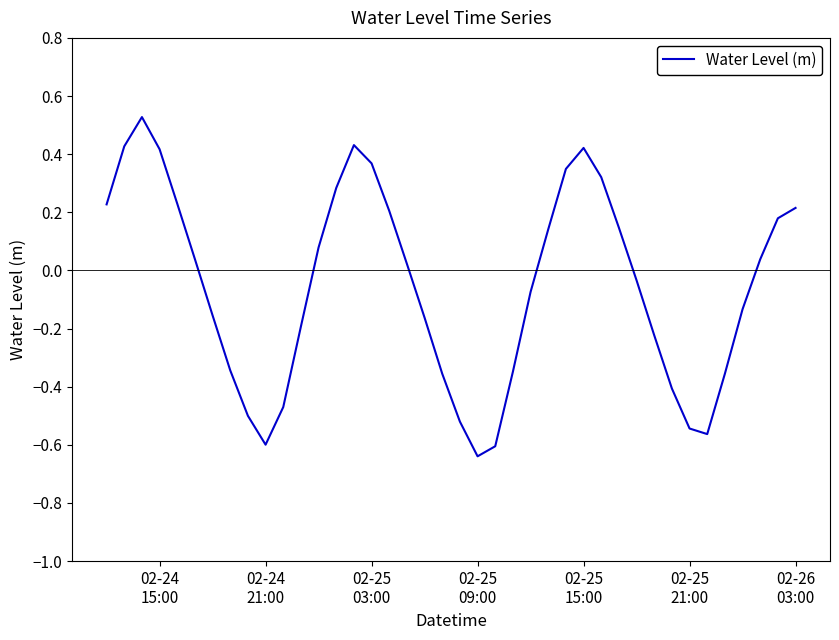

What is the maximum value shown in the chart?

0.5